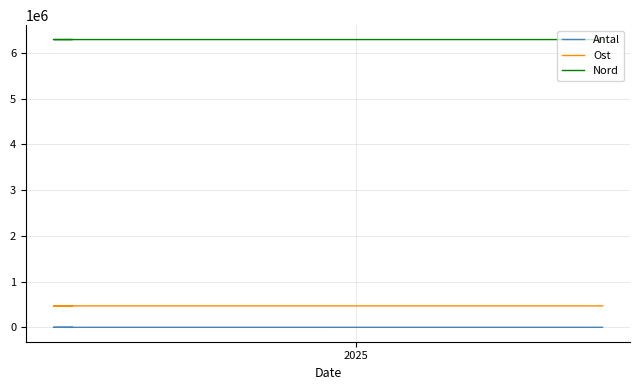

Does the chart display data point markers on the line(s)?

No